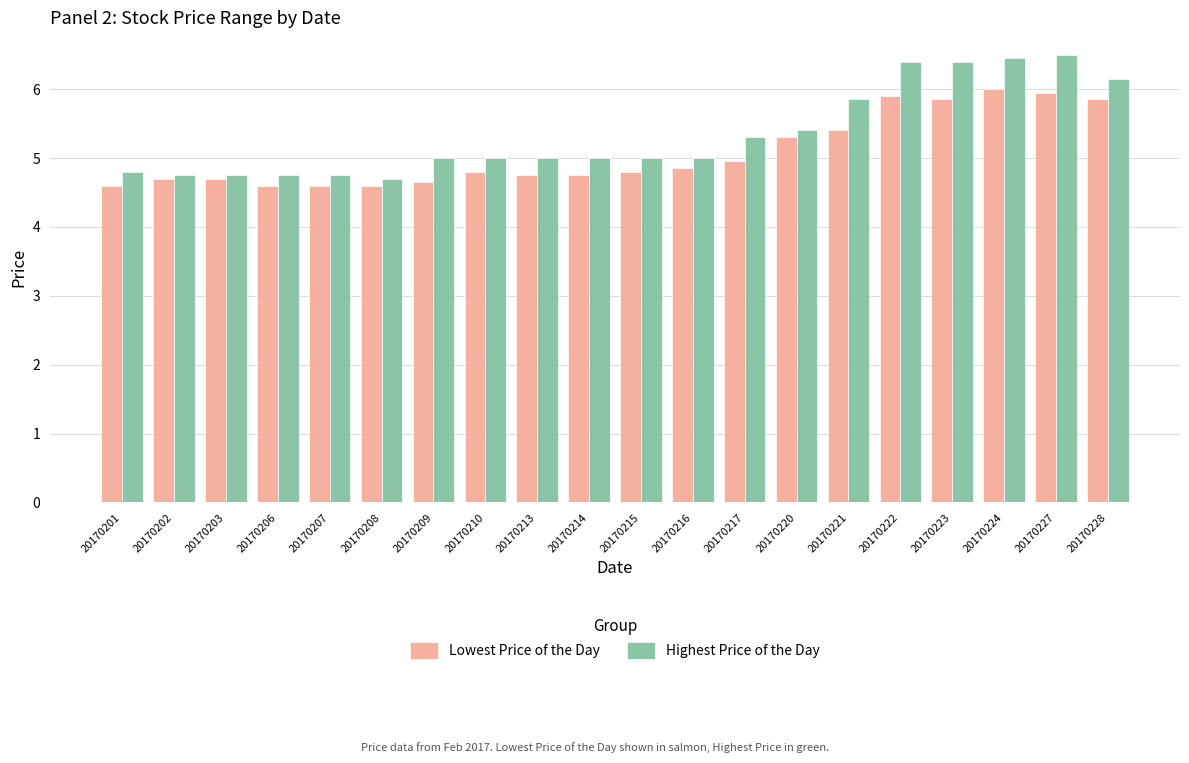

What is the lowest value of the Highest Price of the Day series?

4.7